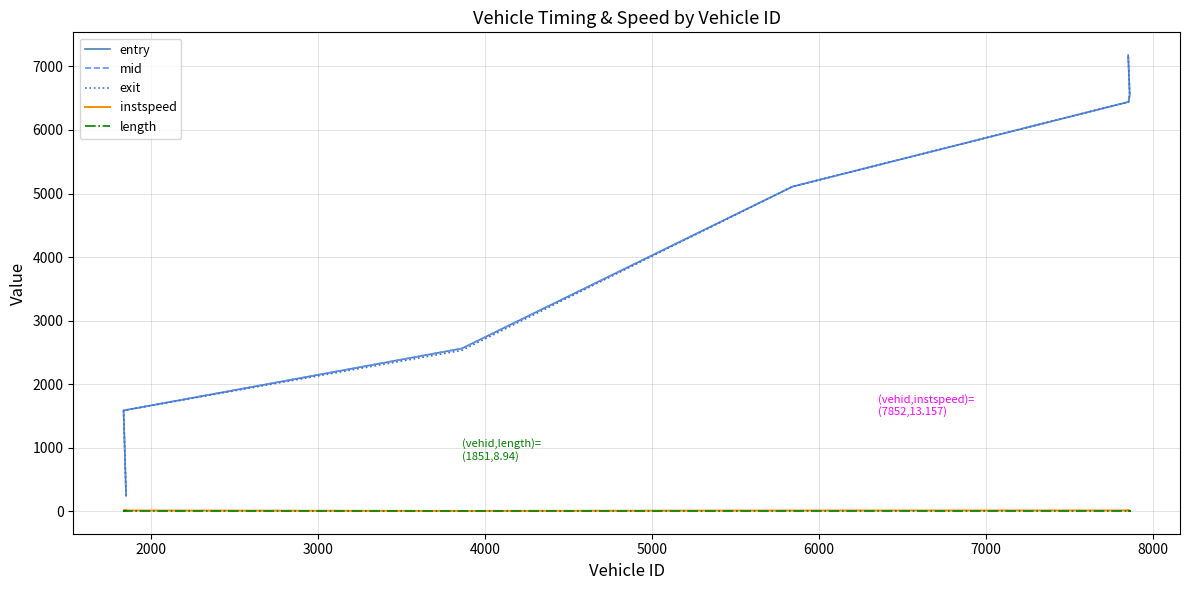

Does the chart display data point markers on the line(s)?

No